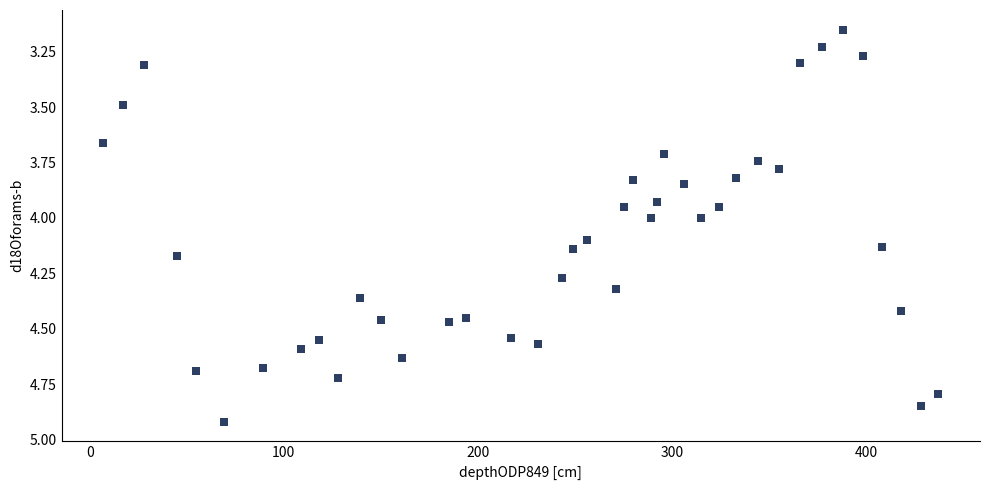

What is the range of X values (max minus min)?

430.0